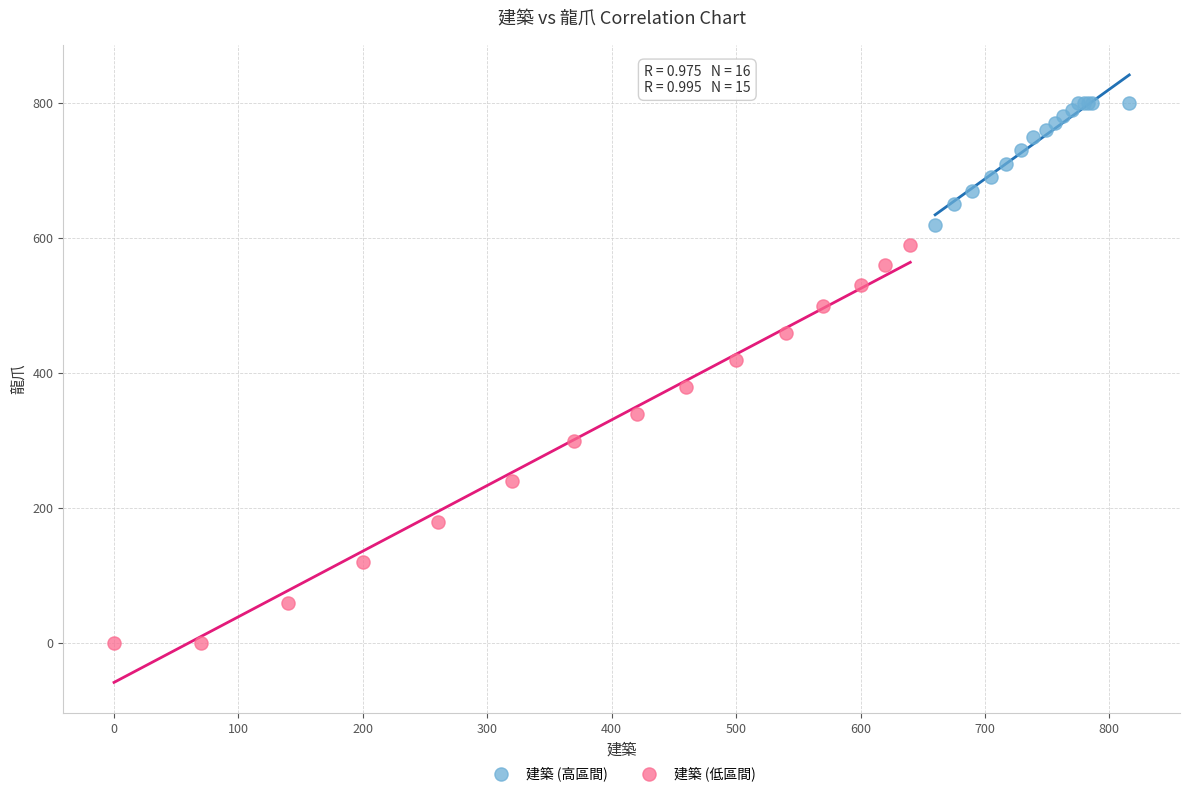

Which series has the widest spread of Y values?

建築 (低區間)